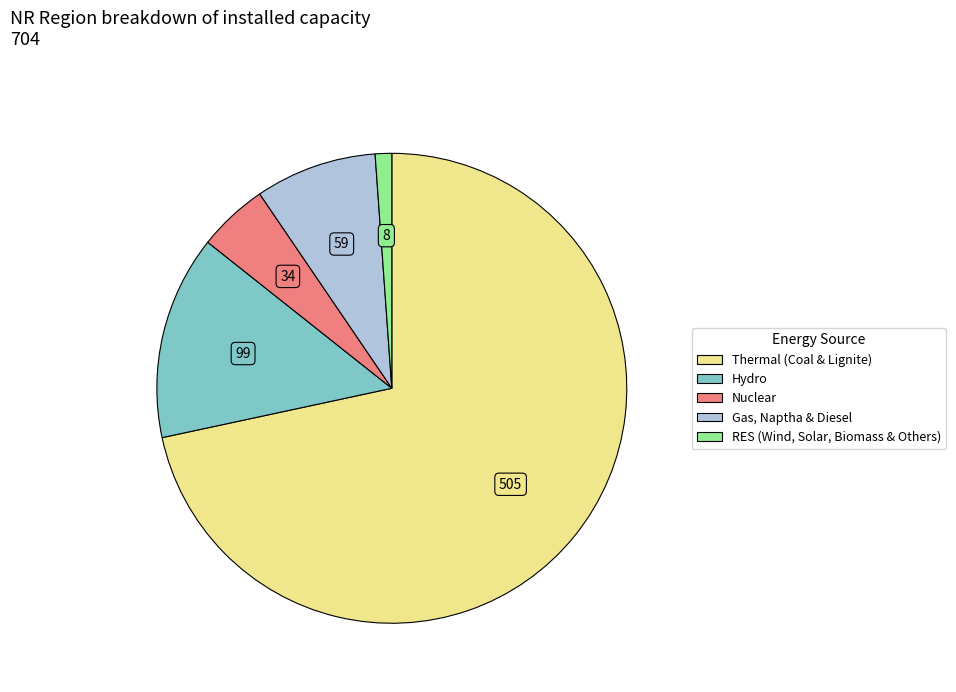

Is it true that Thermal (Coal & Lignite) is 59% of the pie?

False